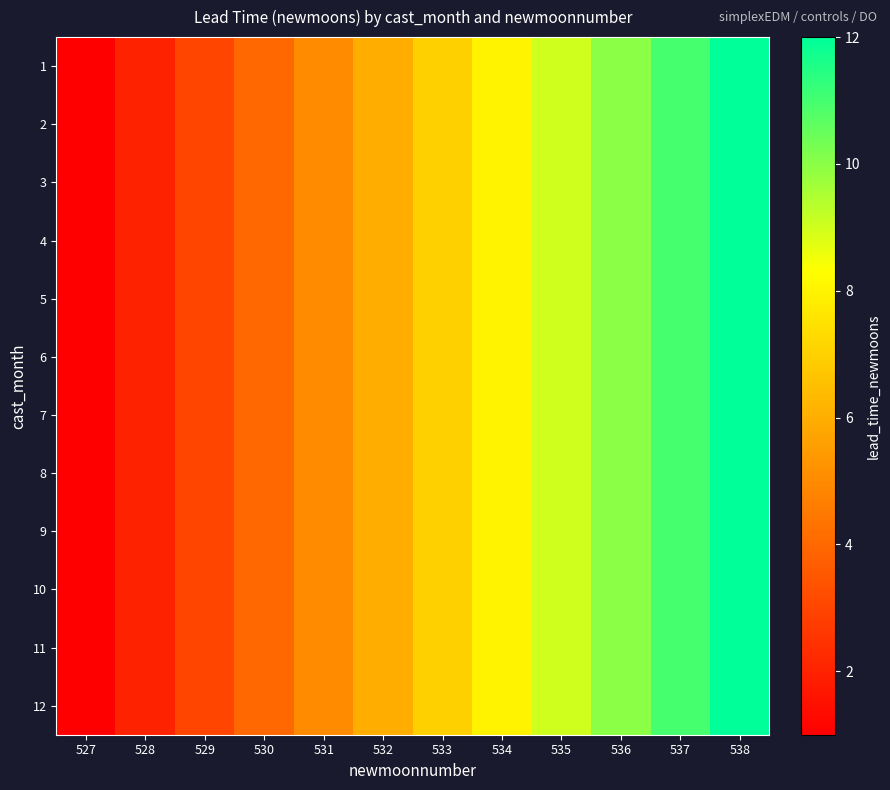

Which series changed the most between 531 and 537?

1